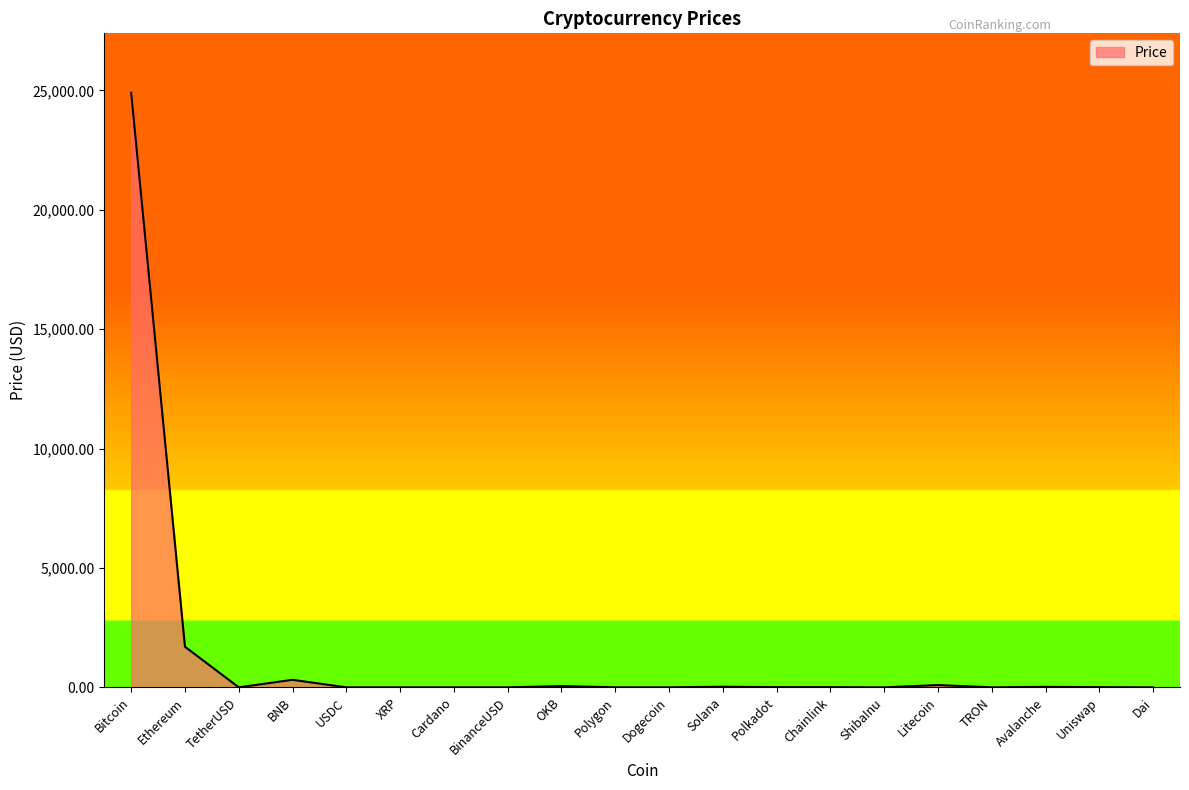

What is the greatest value displayed?

24903.2